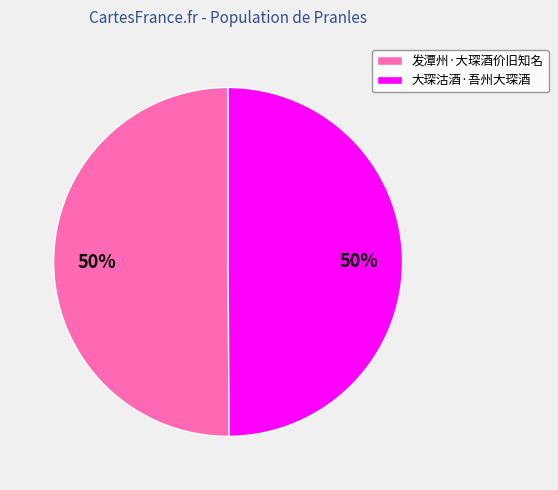

To the nearest percent, what percentage of the pie is 发潭州·大琛酒价旧知名?

50%